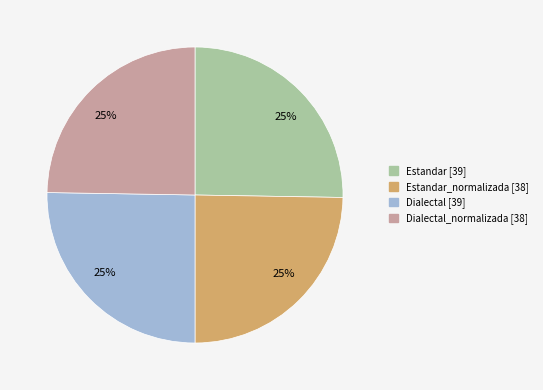

Is there any slice that represents more than half of the pie?

No